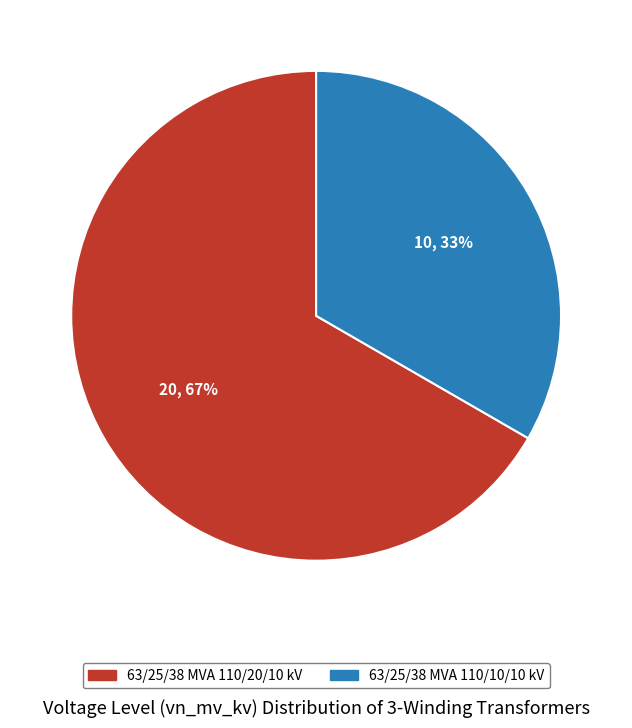

To the nearest percent, what is the combined percentage of 63/25/38 MVA 110/10/10 kV and 63/25/38 MVA 110/20/10 kV?

100%